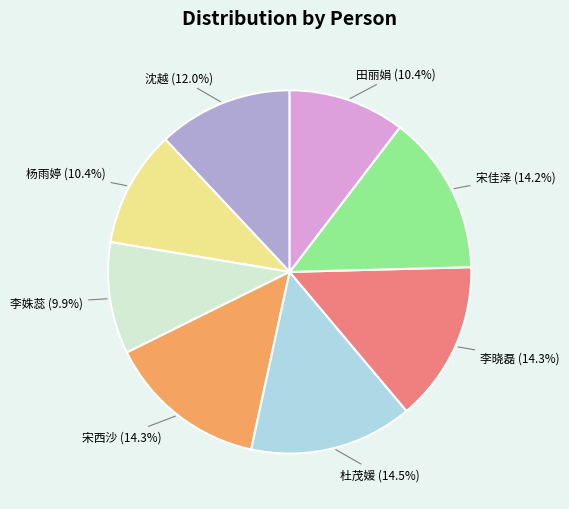

Do 李姝蕊 and 宋西沙 together represent more than half of the pie?

No